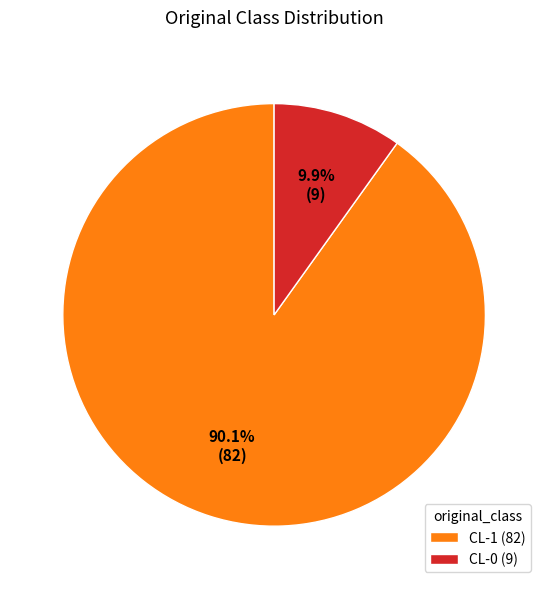

Between CL-0 (9) and CL-1 (82), which is larger?

CL-1 (82)